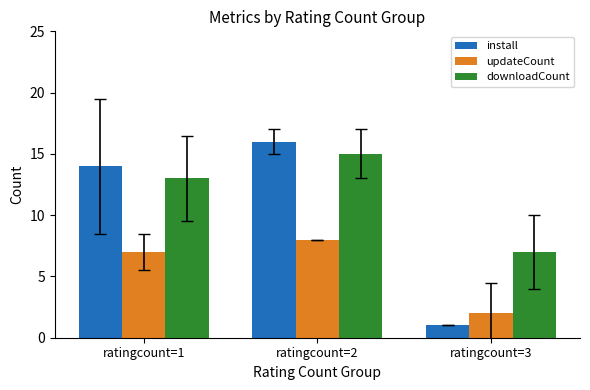

True or false: updateCount has a value of 11 at ratingcount=1.

False